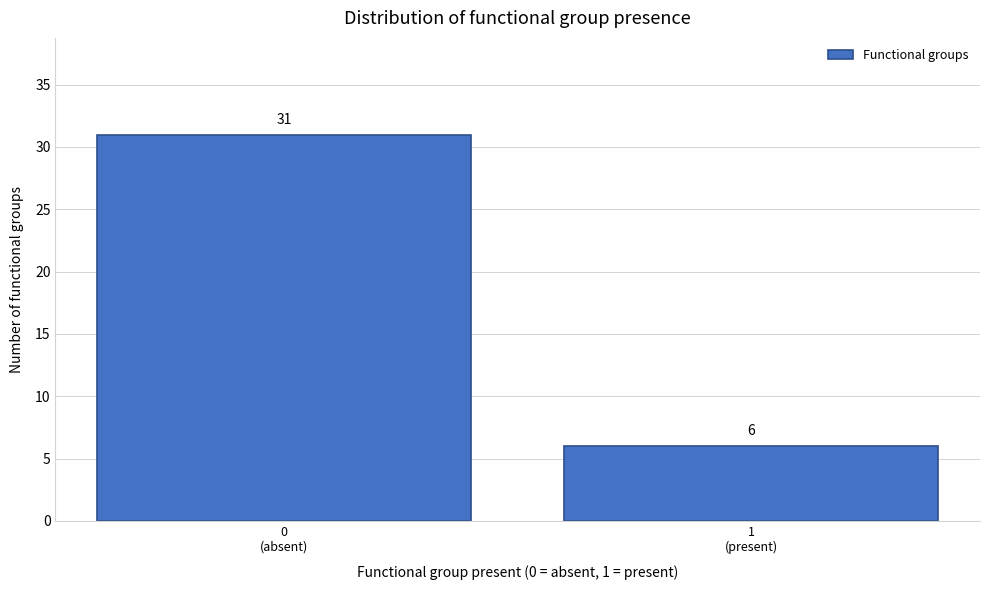

Reading right to left, list all the values displayed in this chart.

6	31